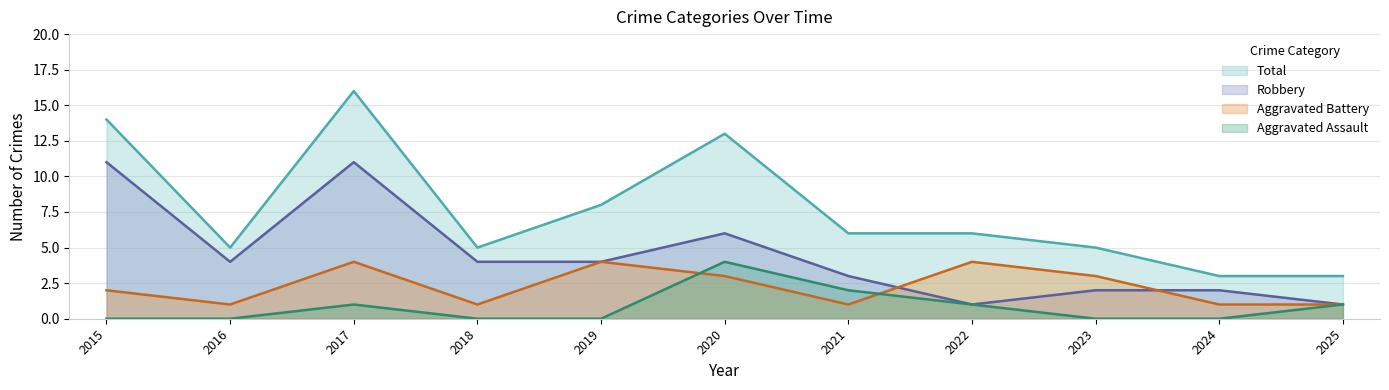

At how many categories does at least one series exceed 7?

4